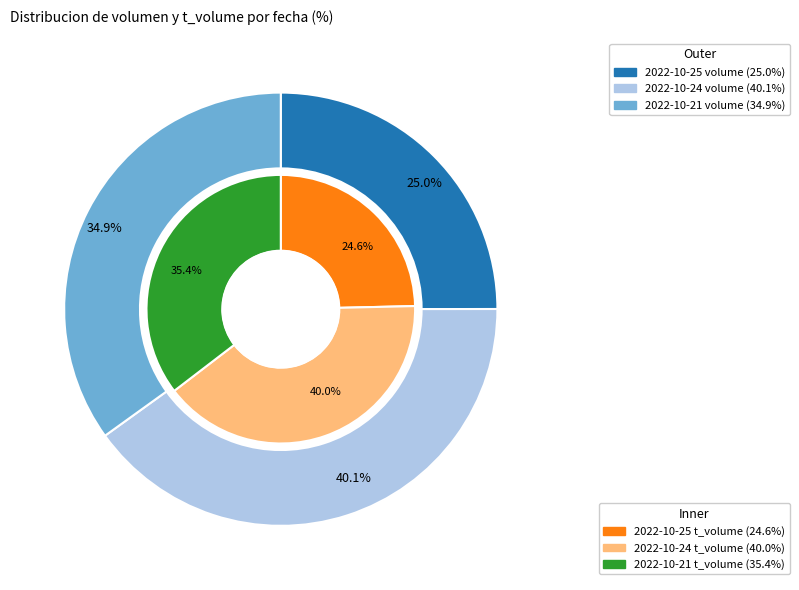

What percentage is NOT represented by 2022-10-24?

59.9%